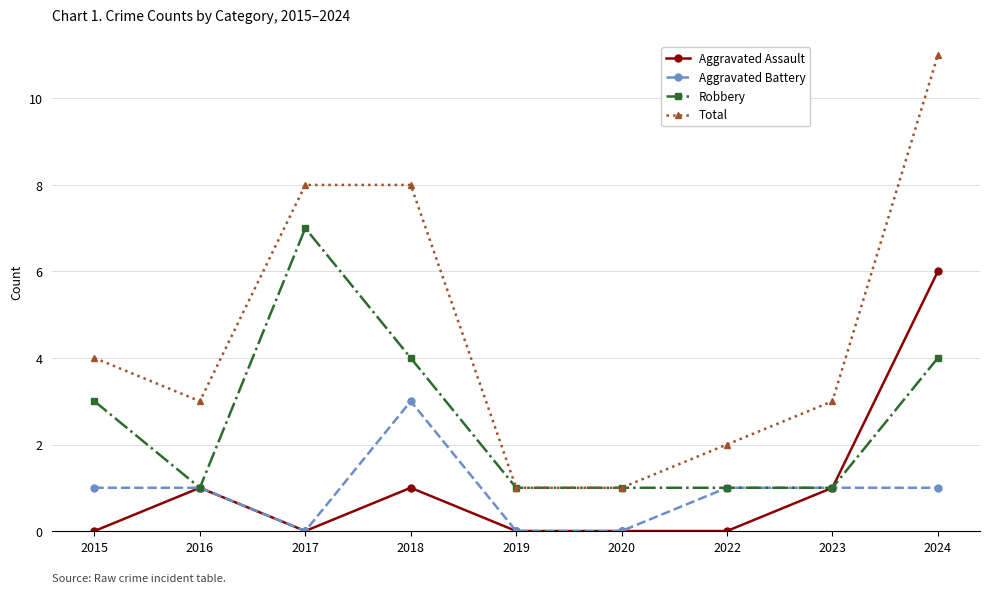

True or false: Total and Aggravated Battery cross at least once.

False